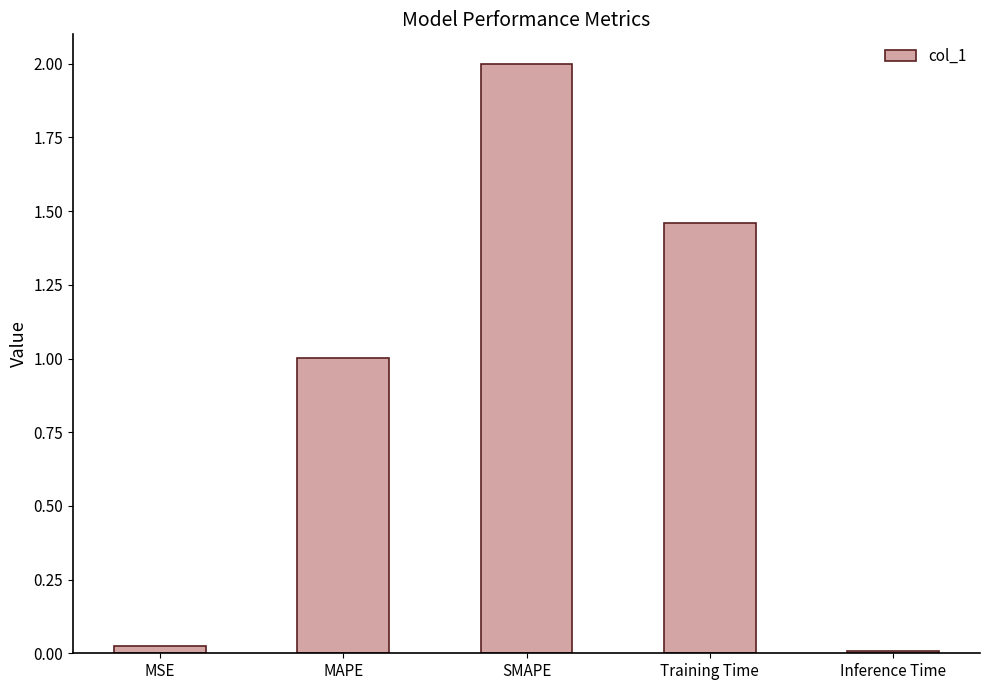

What is the difference between the values at MSE and SMAPE?

2.0